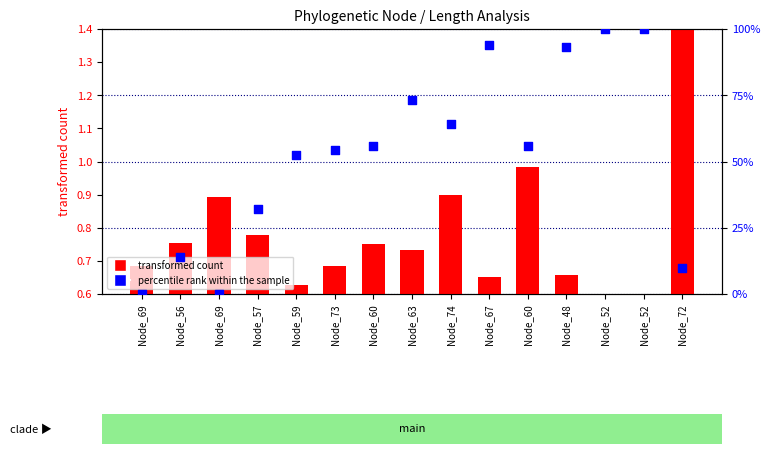

At which category is the sum across all series the highest?

Node_52